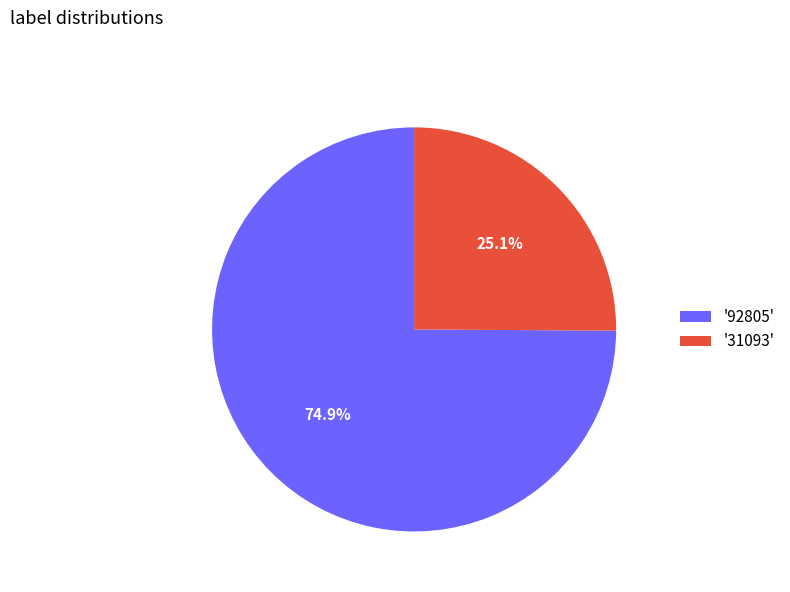

Which category has the smallest portion of the pie?

'31093'